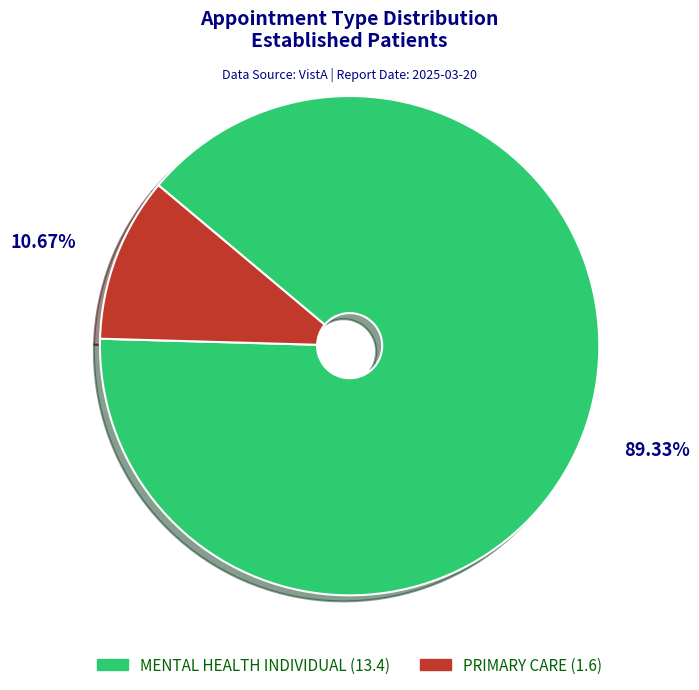

Does any single category account for the majority?

Yes